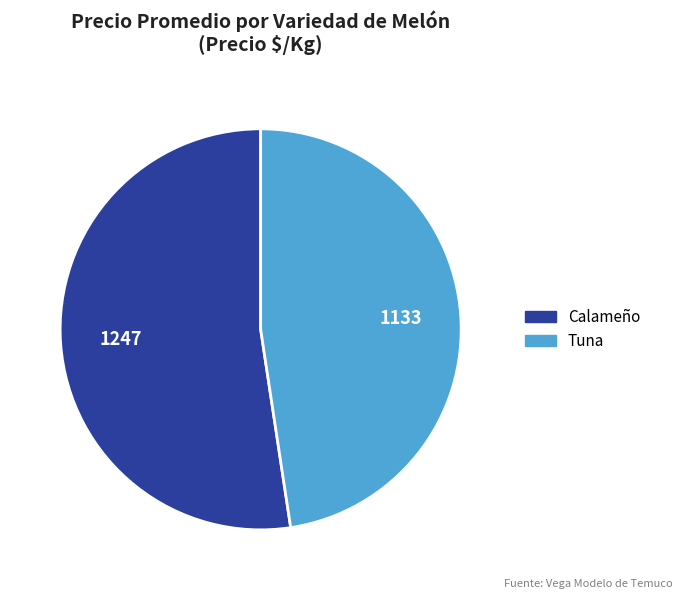

Which has a higher value, Calameño or Tuna?

Calameño